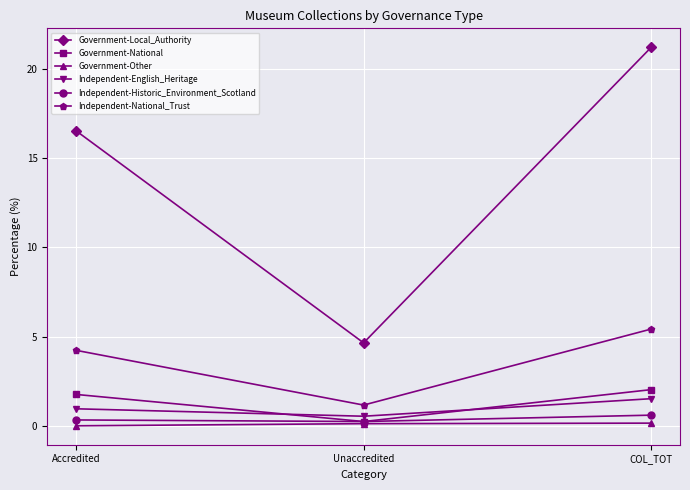

At Accredited, list the series in order from smallest to largest.

Government-Other, Independent-Historic_Environment_Scotland, Independent-English_Heritage, Government-National, Independent-National_Trust, Government-Local_Authority